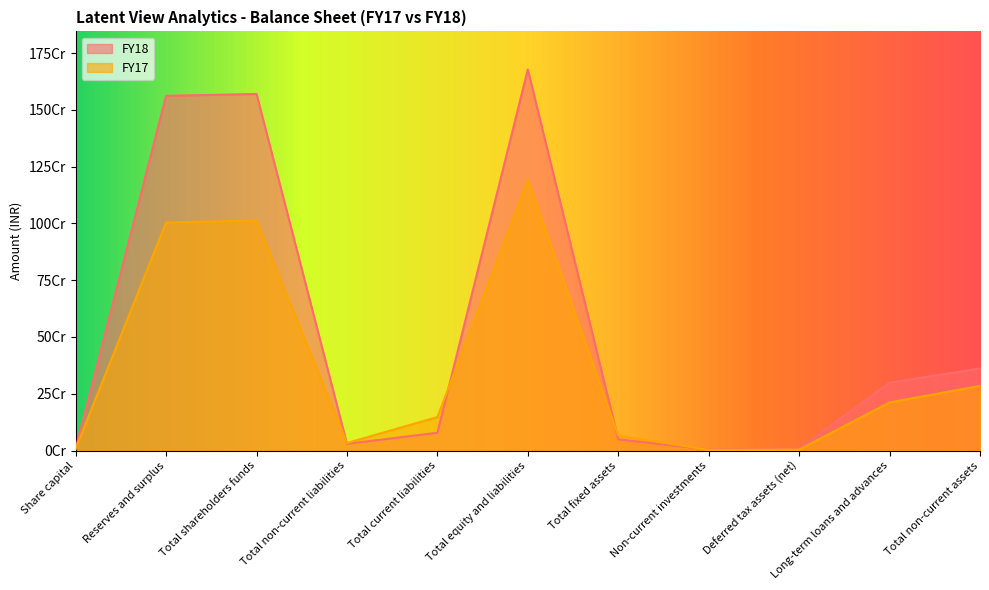

The FY17 series shows 21.2 at Long-term loans and advances. True or false?

True